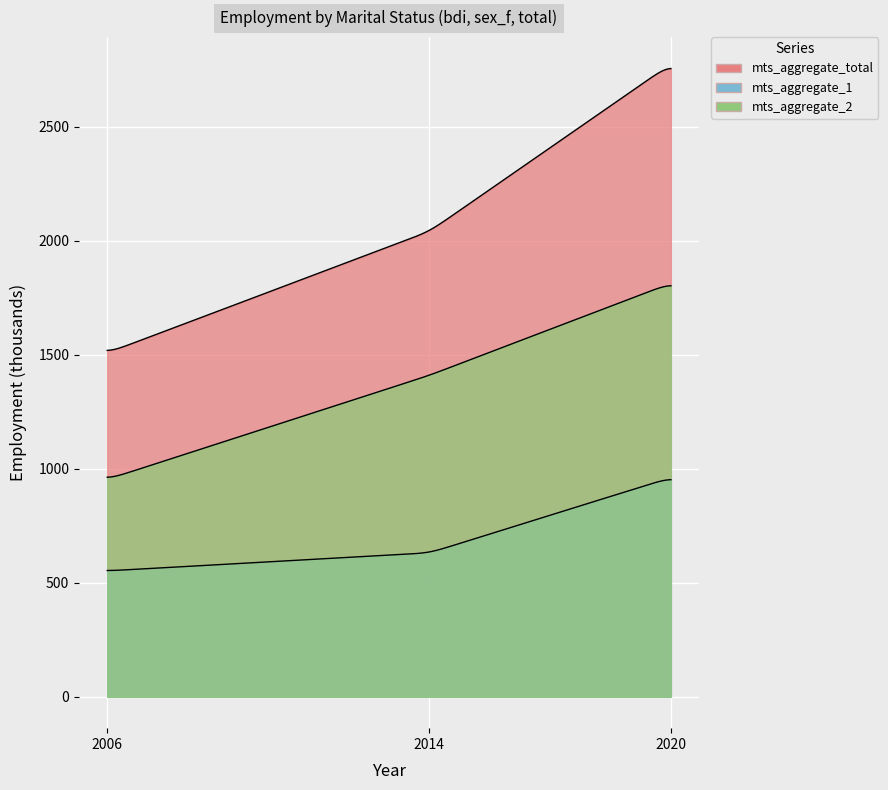

What is the value of the mts_aggregate_2 point at the 3rd from the left?

1814.1